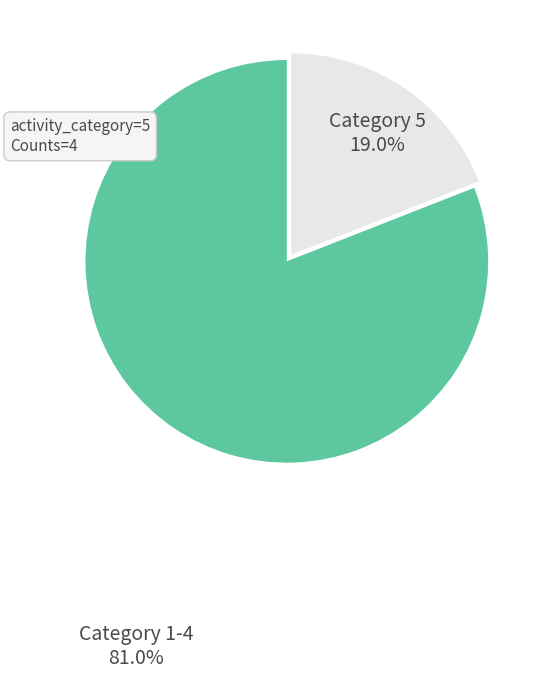

Which category has the smallest portion of the pie?

Category 5